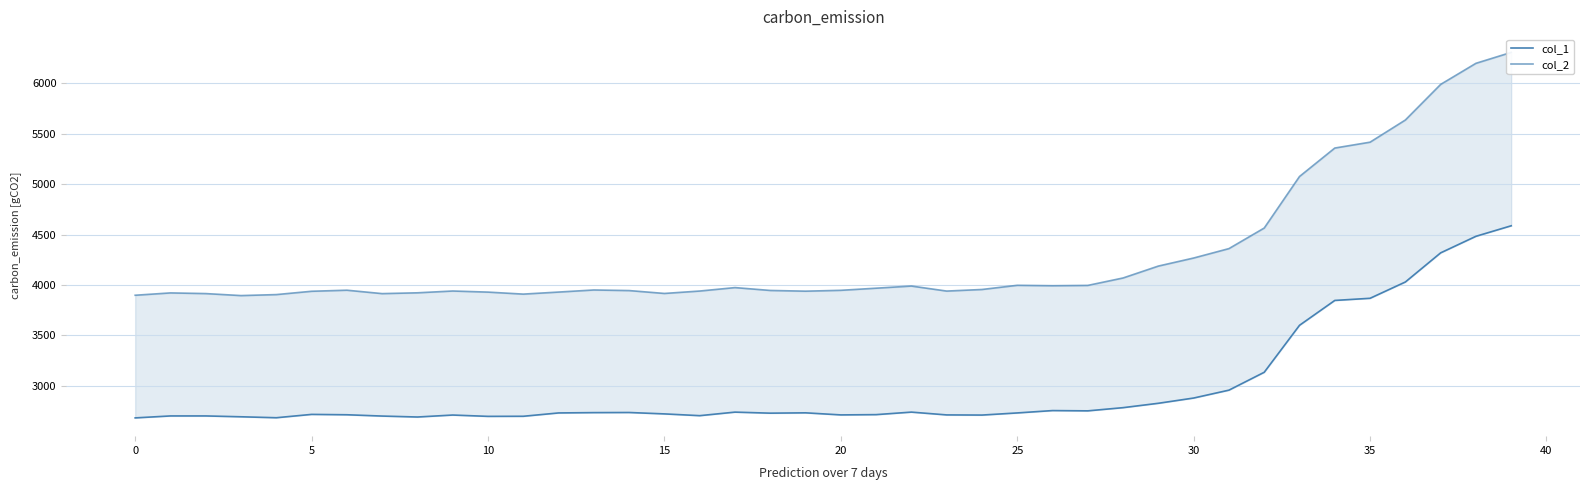

How many data points does each series have?

40